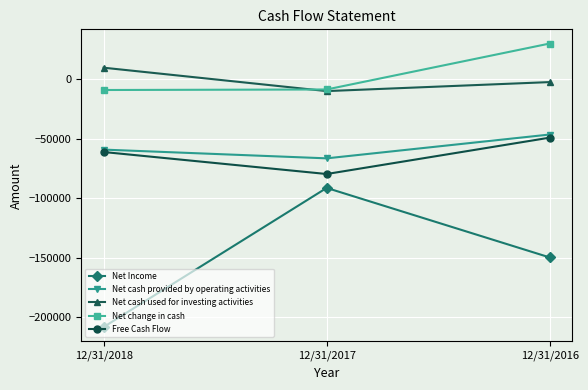

Is this an area chart (filled region under the line)?

No